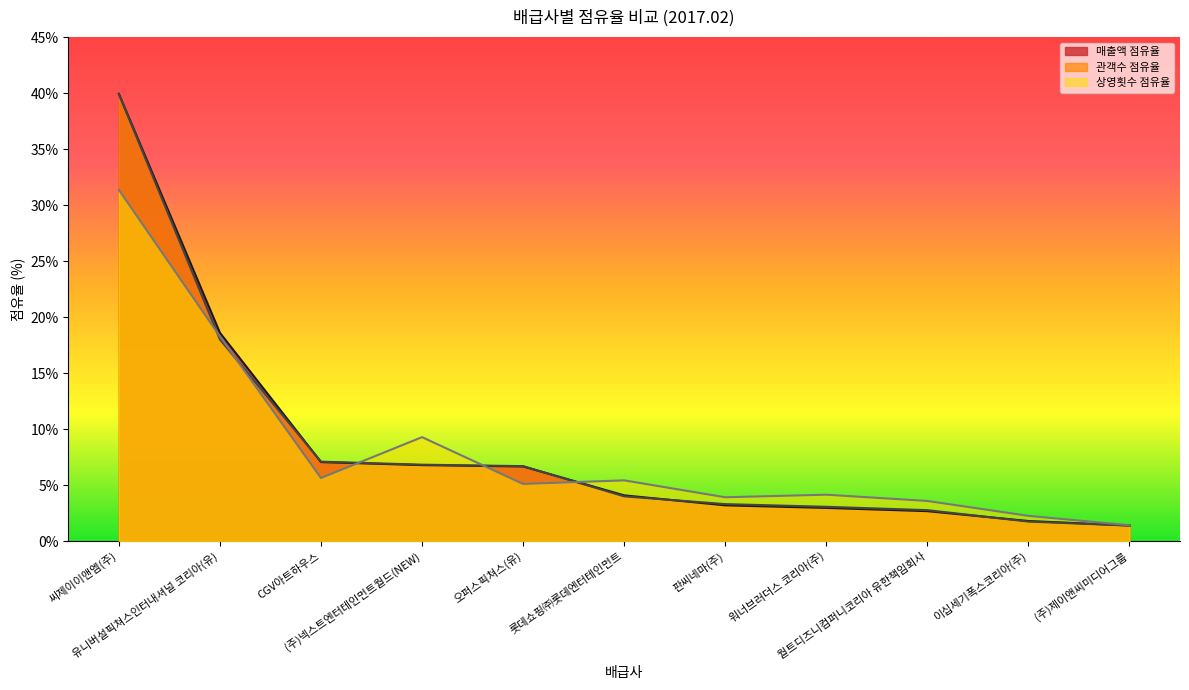

What is the difference between the highest and lowest values at 오퍼스픽쳐스(유)?

1.6